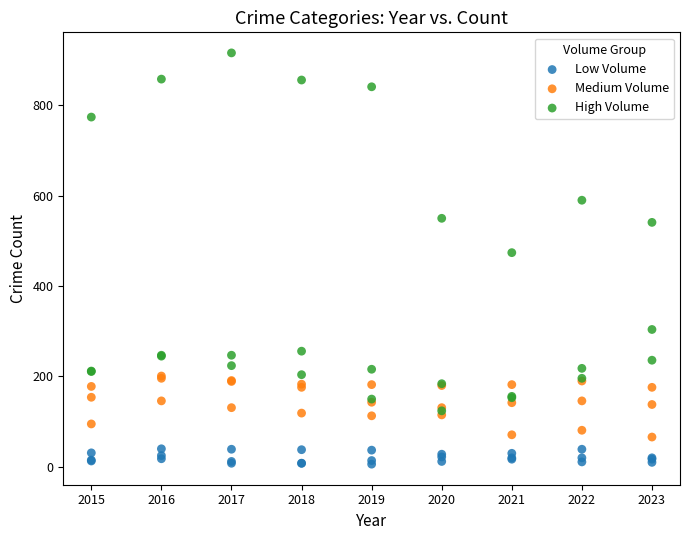

Which series reaches the minimum Y coordinate?

Low Volume